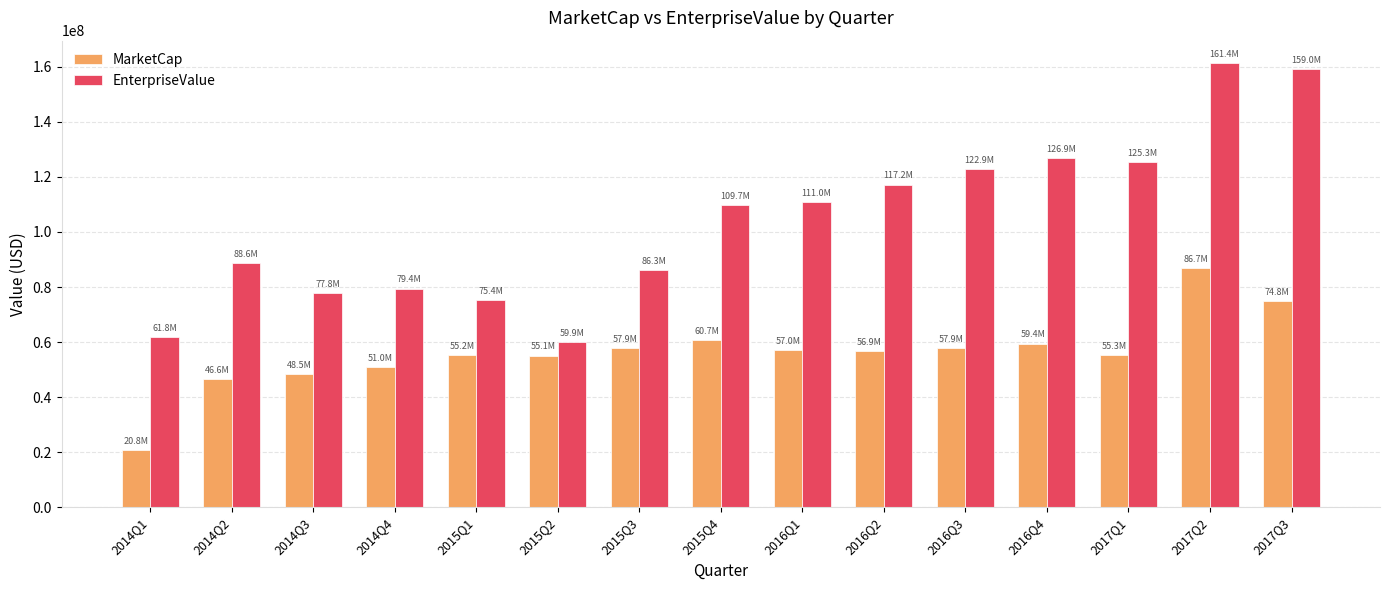

Which series has the largest total across all categories?

EnterpriseValue